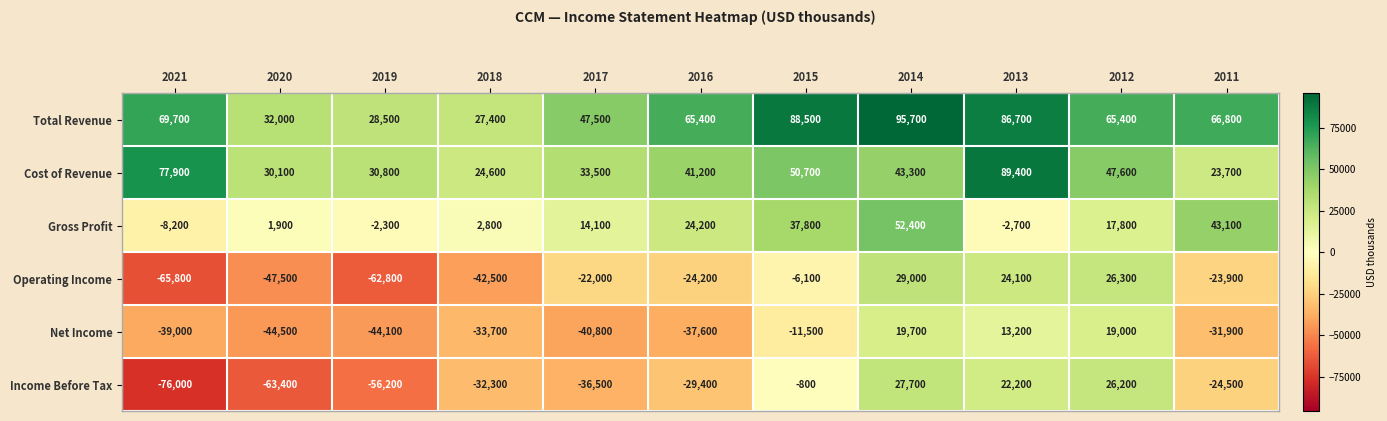

What is the minimum value shown in the chart?

-76000